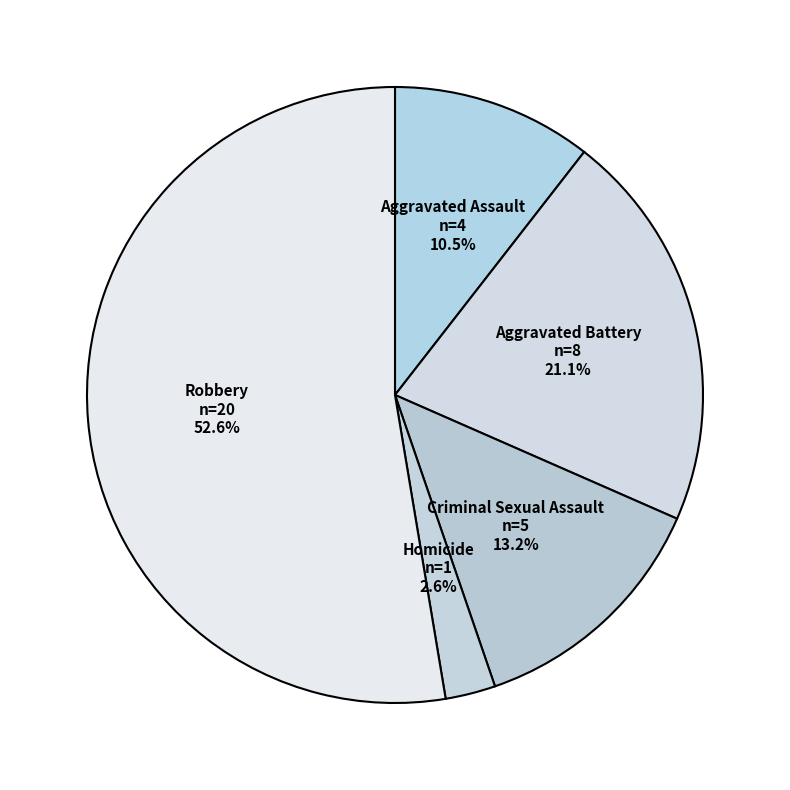

To the nearest percent, what is the difference between the largest and smallest slice percentages?

50%